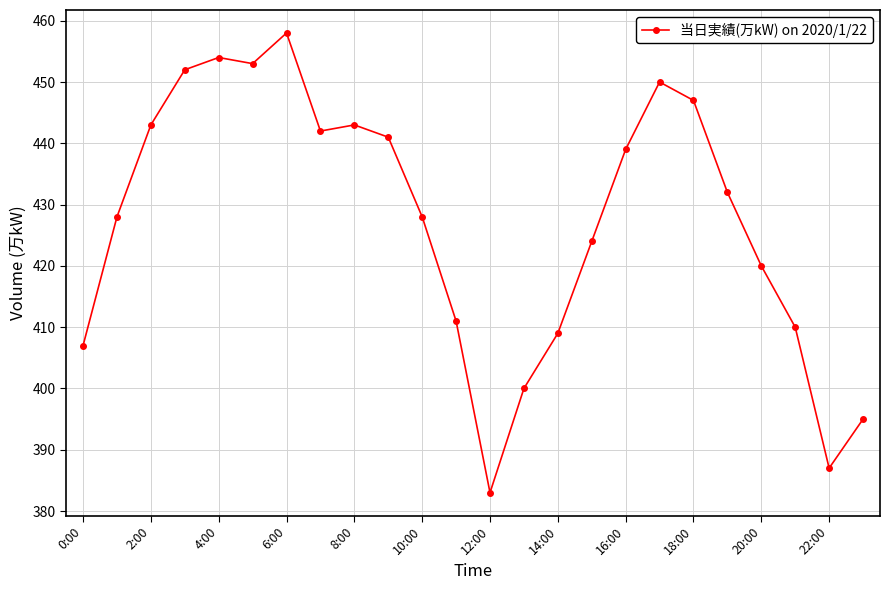

What is the average value?

427